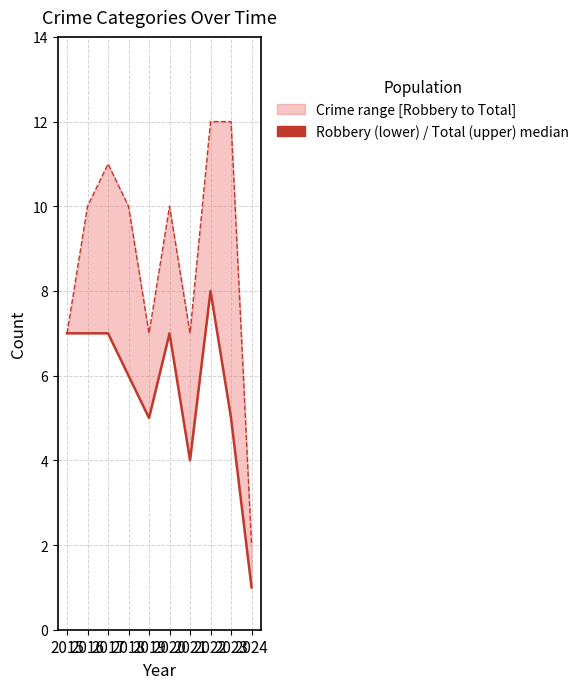

How many Robbery values are between 5 and 7?

7